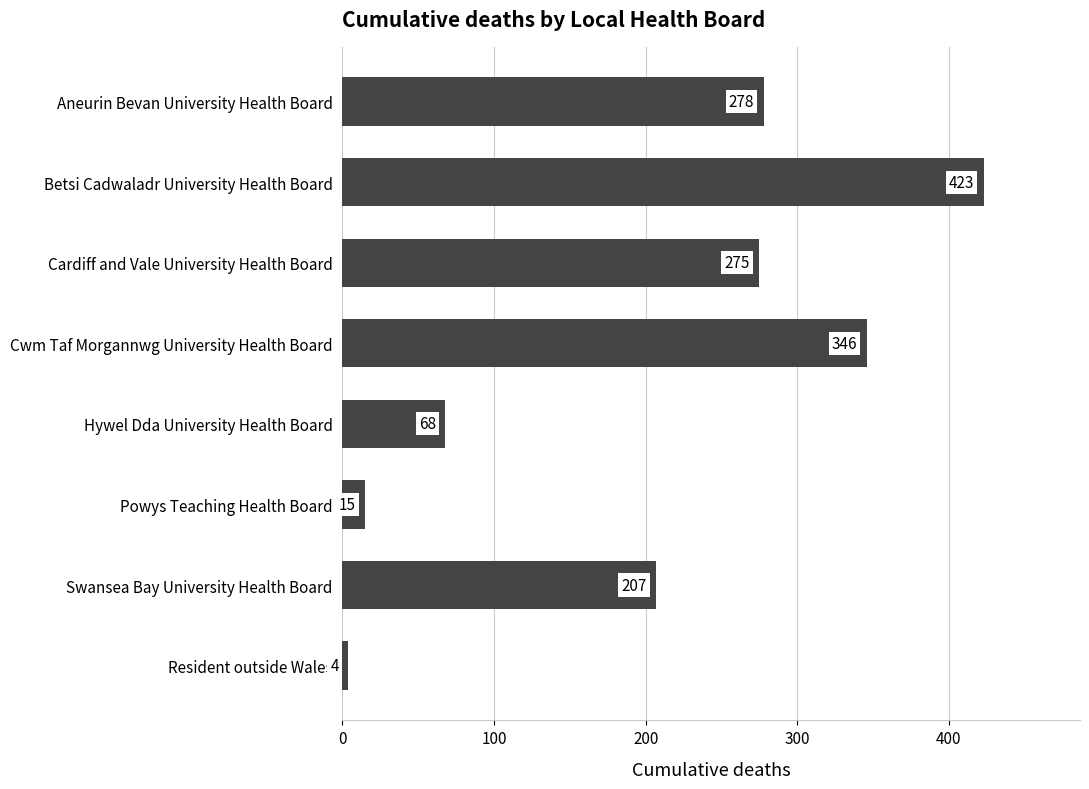

List the labels in order of value, smallest first.

Resident outside Wales, Powys Teaching Health Board, Hywel Dda University Health Board, Swansea Bay University Health Board, Cardiff and Vale University Health Board, Aneurin Bevan University Health Board, Cwm Taf Morgannwg University Health Board, Betsi Cadwaladr University Health Board